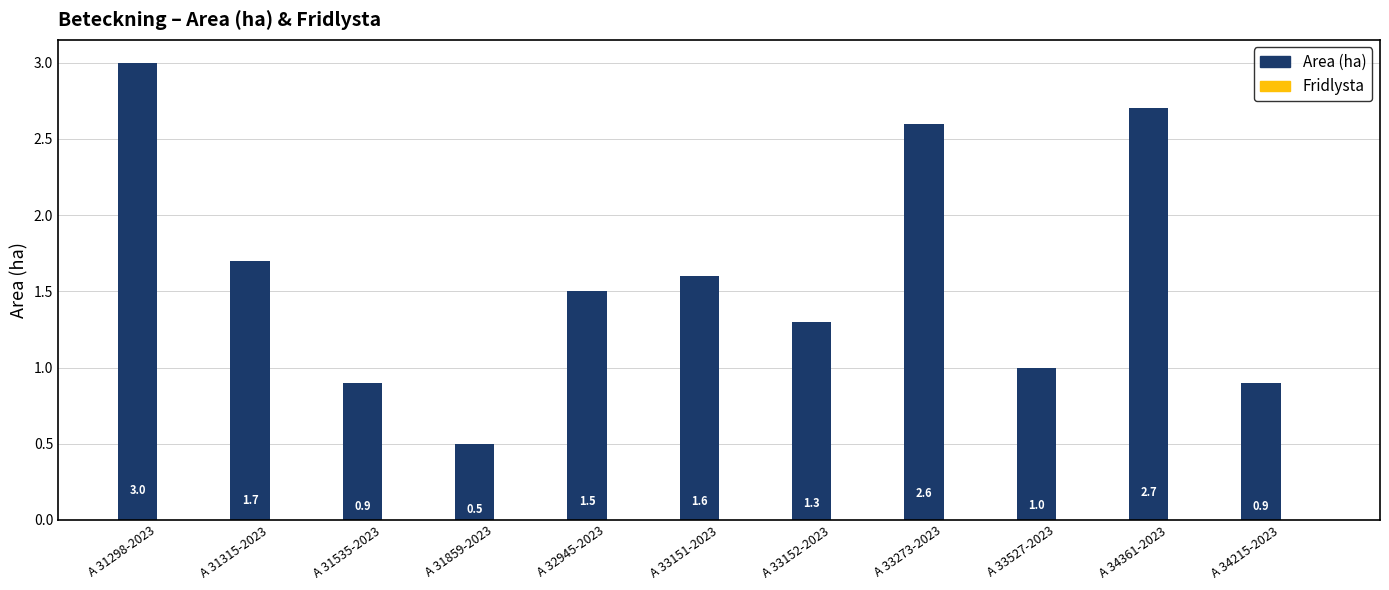

Read the value at A 31298-2023.

3.0